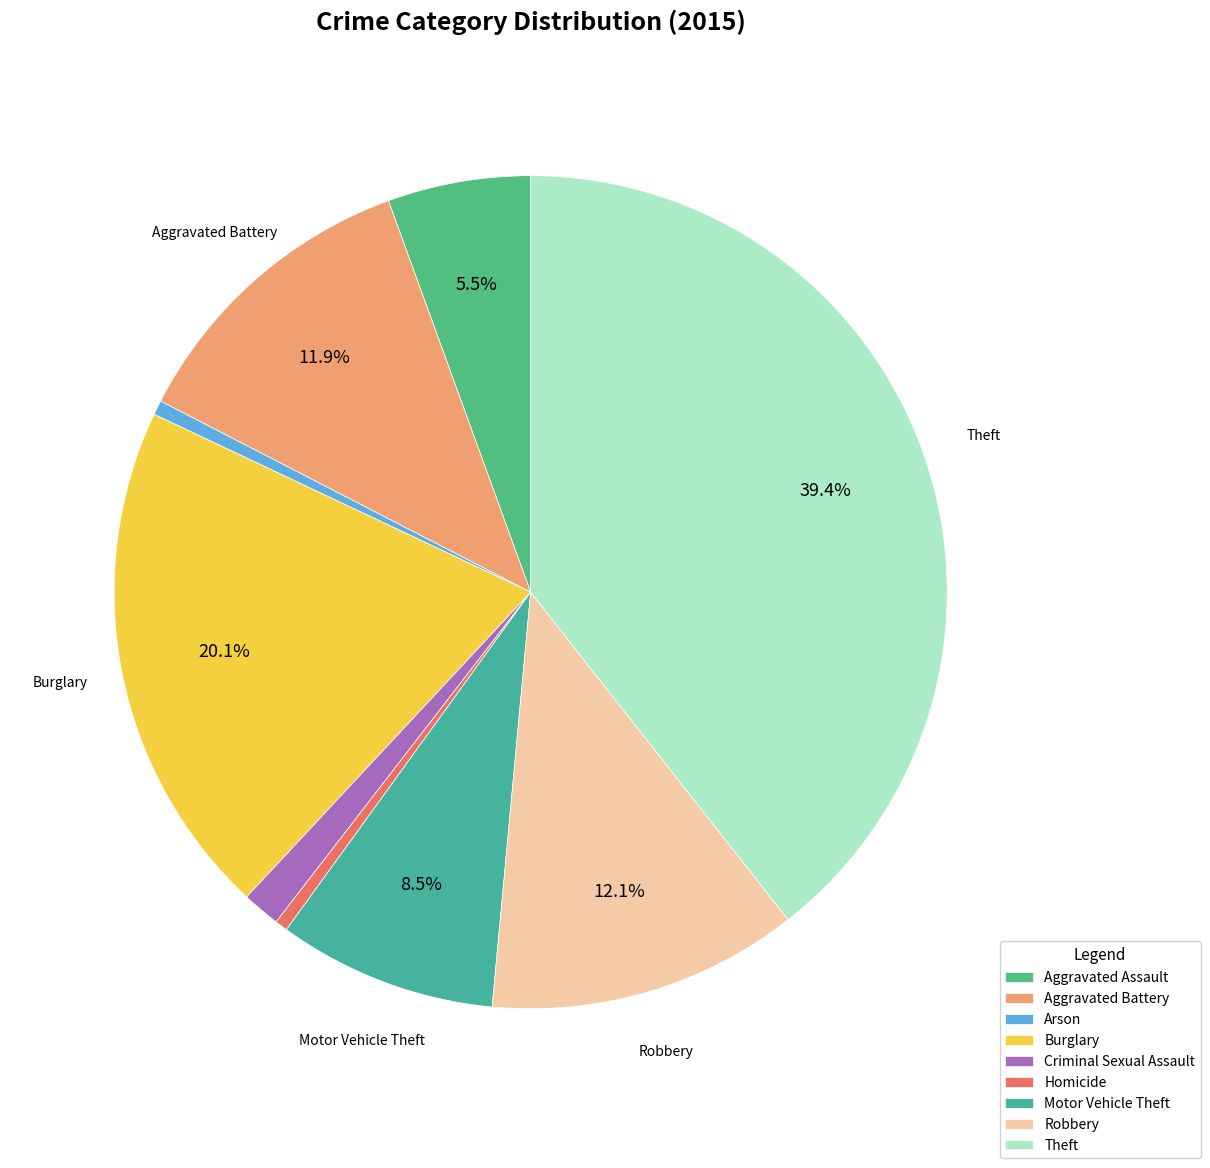

True or false: Arson accounts for 6% of the total.

False